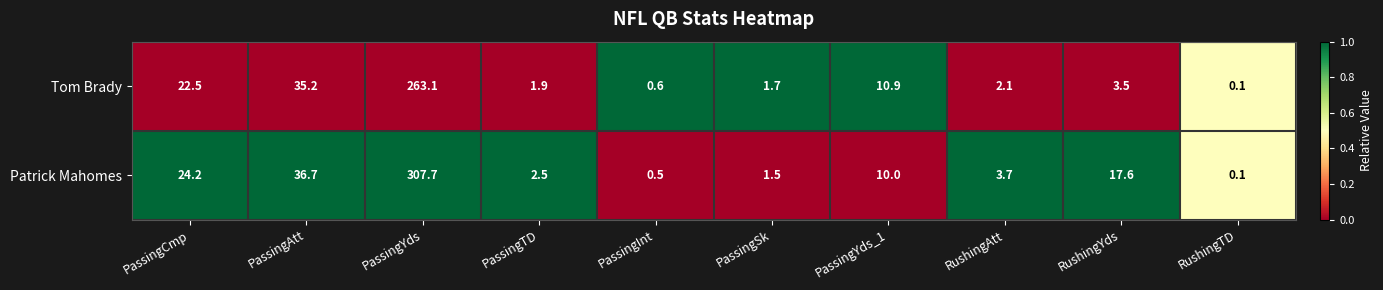

Rank the series by their average value, from lowest to highest.

Tom Brady, Patrick Mahomes